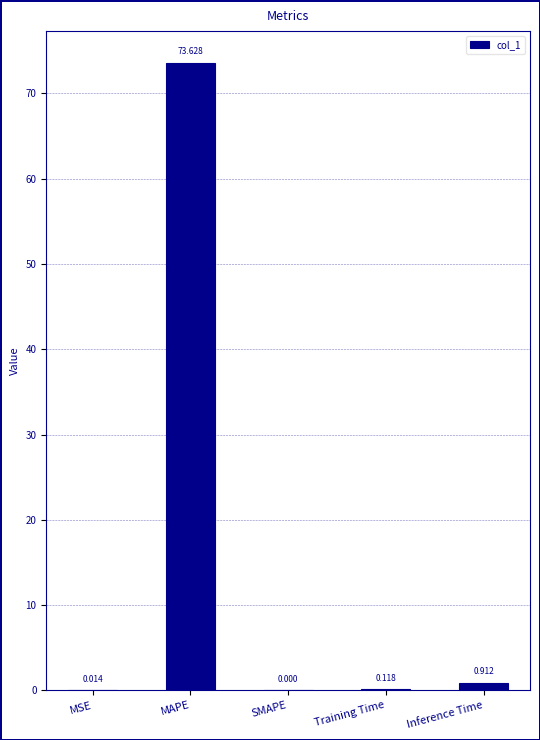

At which category does the chart reach its peak across all series?

MAPE